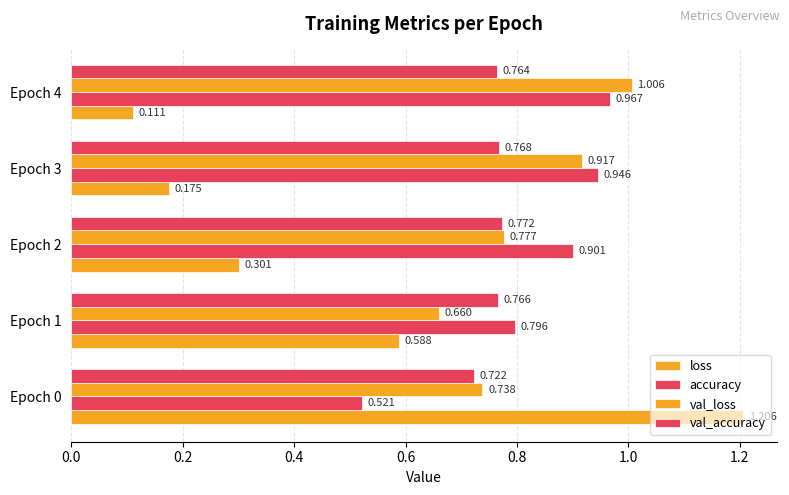

Count the number of categories in the chart.

5